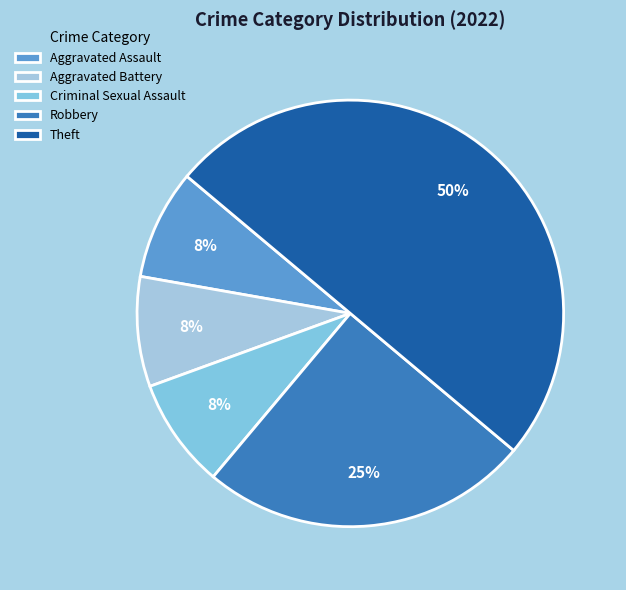

What percentage is the Criminal Sexual Assault slice, to the nearest percent?

8%